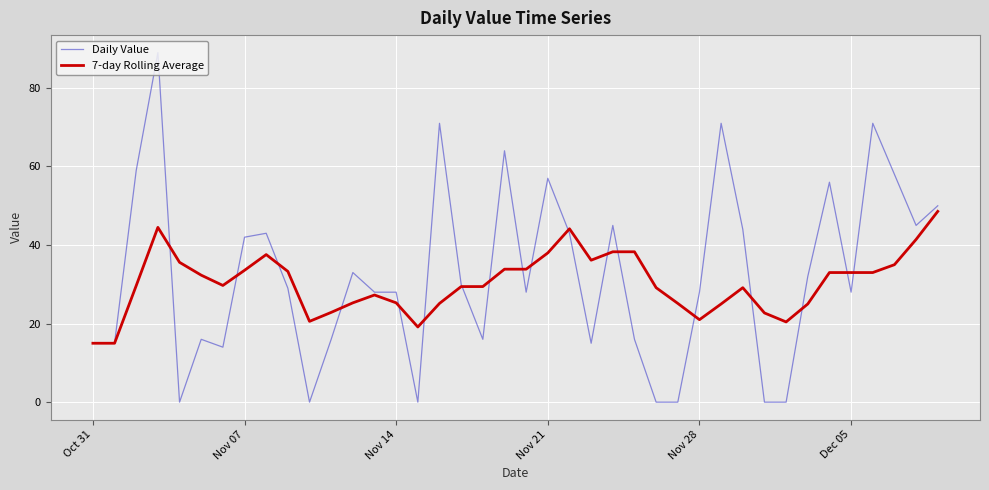

What is the greatest value displayed?

89.0